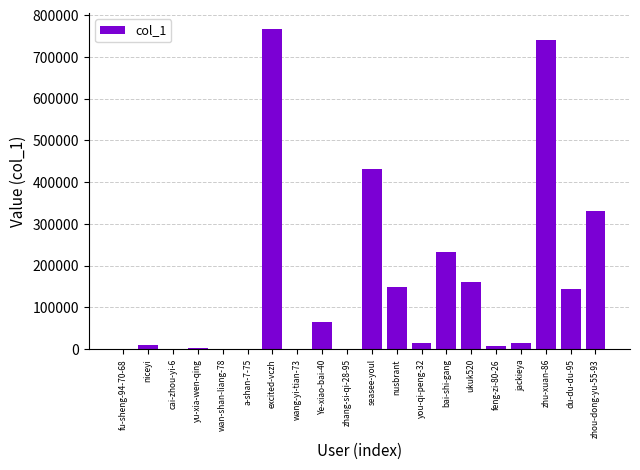

At which category does the chart reach its peak across all series?

excited-vczh